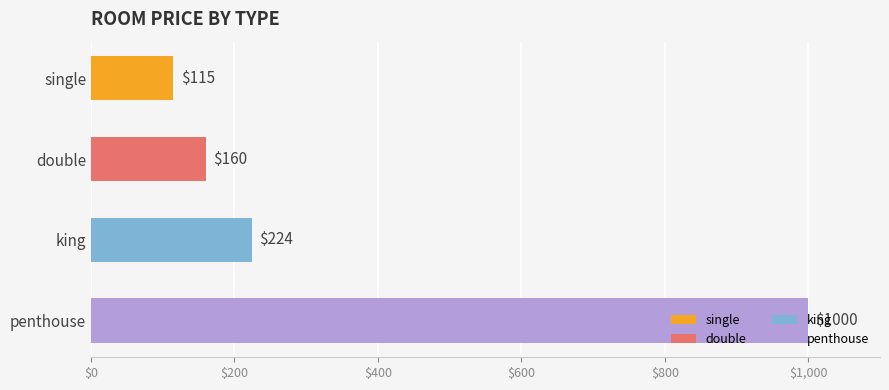

Rank the categories by value from lowest to highest.

single, double, king, penthouse